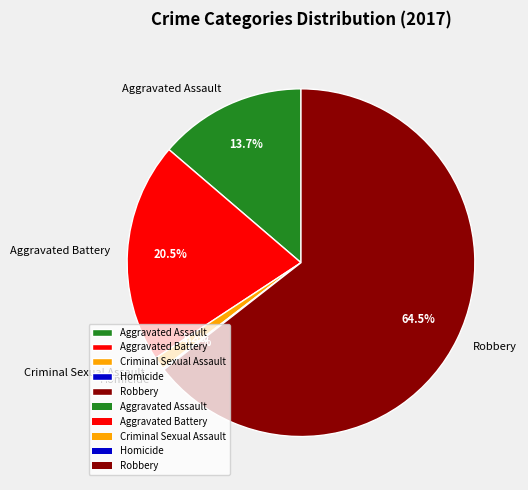

Does Criminal Sexual Assault account for over 50% of the chart?

No